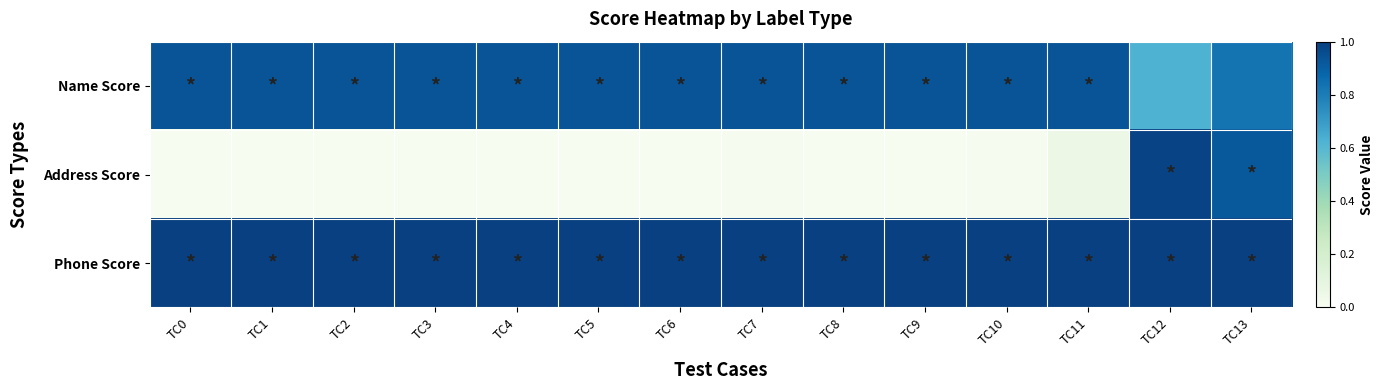

Which series has the largest total across all categories?

Phone Score